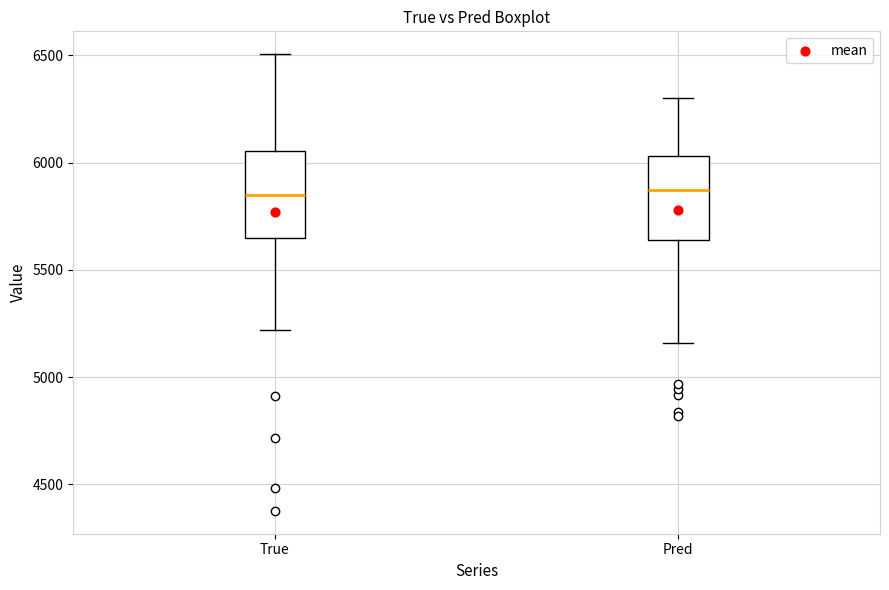

Reading left to right, transcribe this box plot: for each box, give where its median line is, the range the box spans, and where its two whiskers end, as read against the y-axis. The values are not printed on the chart, so give them approximately, as read against the axis.

True: median 5850, box 5650 to 6050, whiskers 5200 to 6500
Pred: median 5850, box 5650 to 6050, whiskers 5150 to 6300